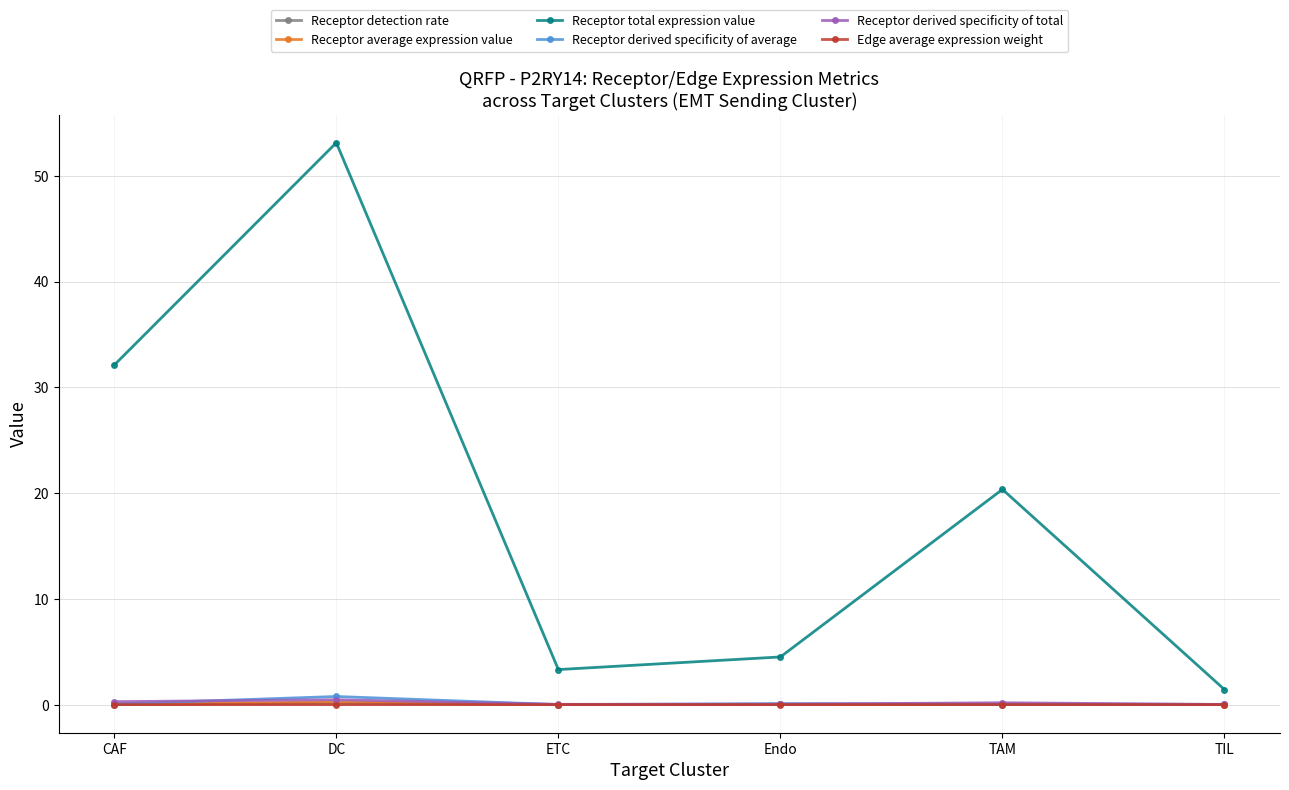

True or false: Edge average expression weight and Receptor detection rate cross at least once.

False